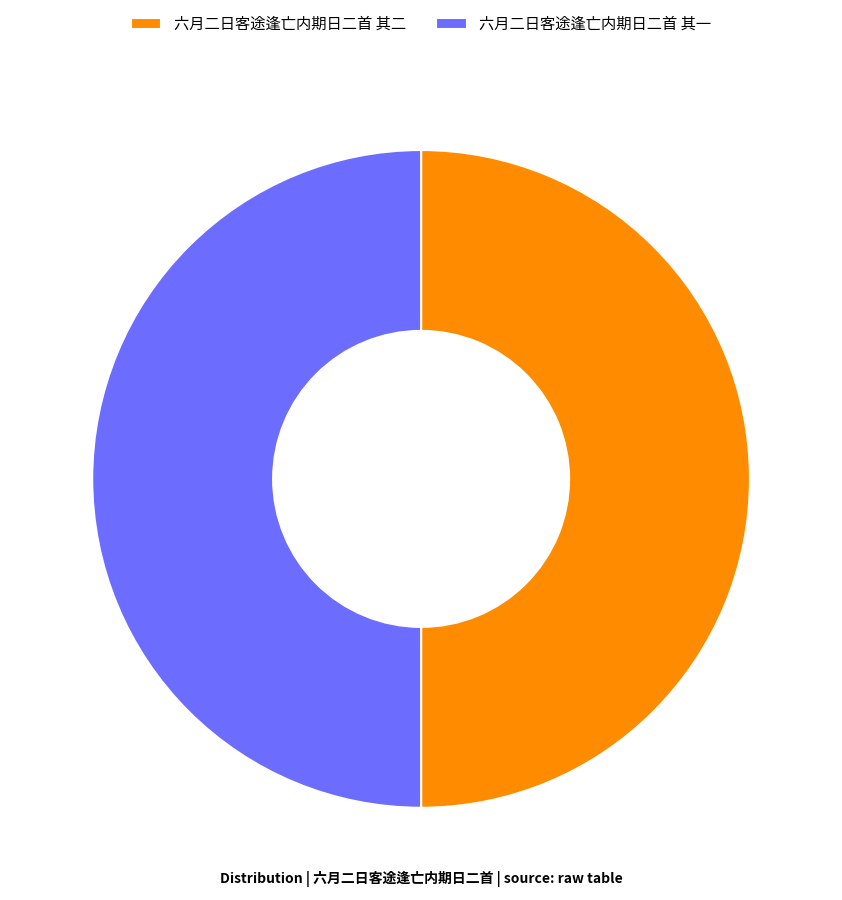

What is the ratio of the value at 六月二日客途逢亡内期日二首 其二 to the value at 六月二日客途逢亡内期日二首 其一?

1.0